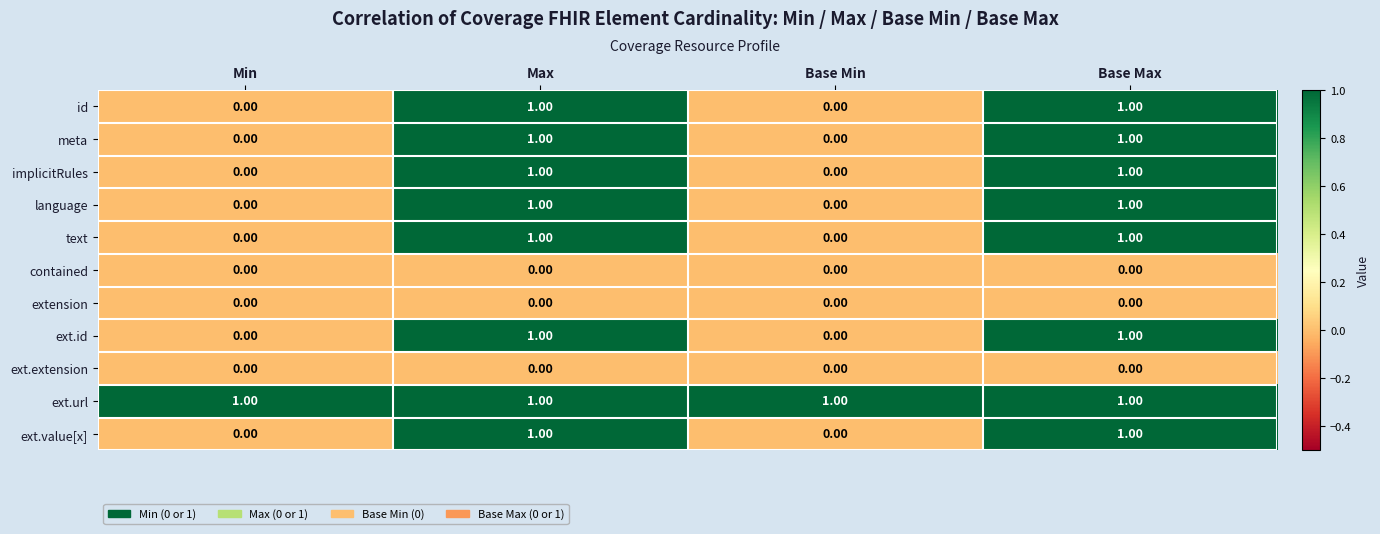

At how many categories does at least one series exceed 0?

4